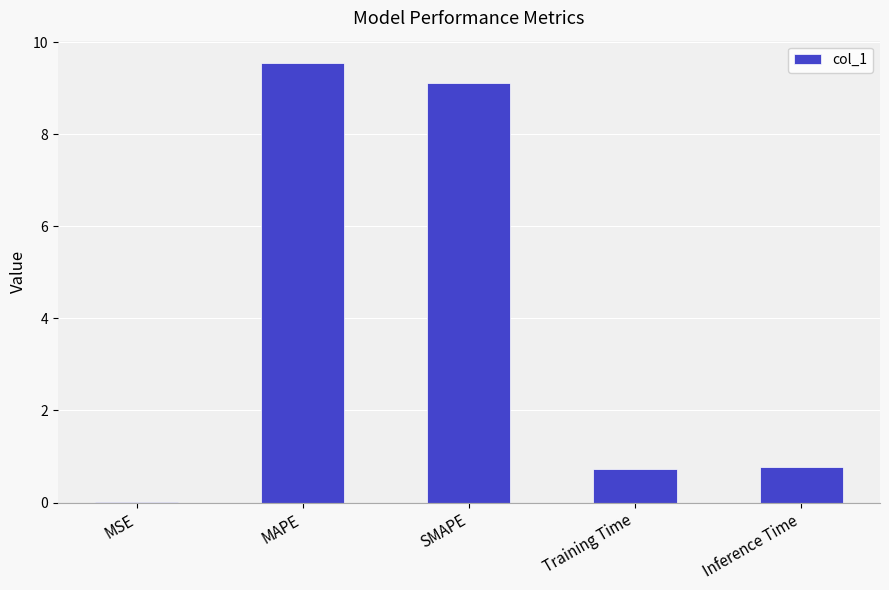

Which has a higher value, Inference Time or MSE?

Inference Time